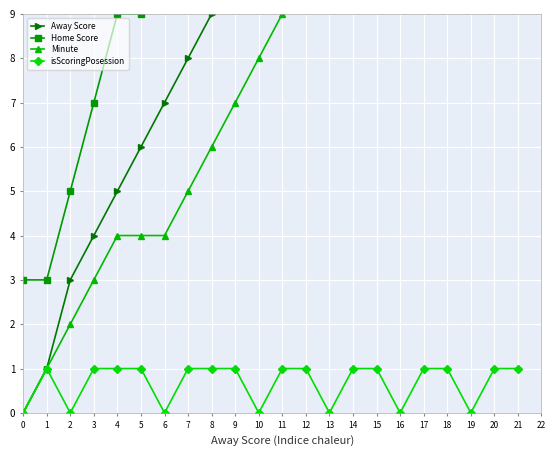

The value of isScoringPosession at 17 is 1. True or false?

True